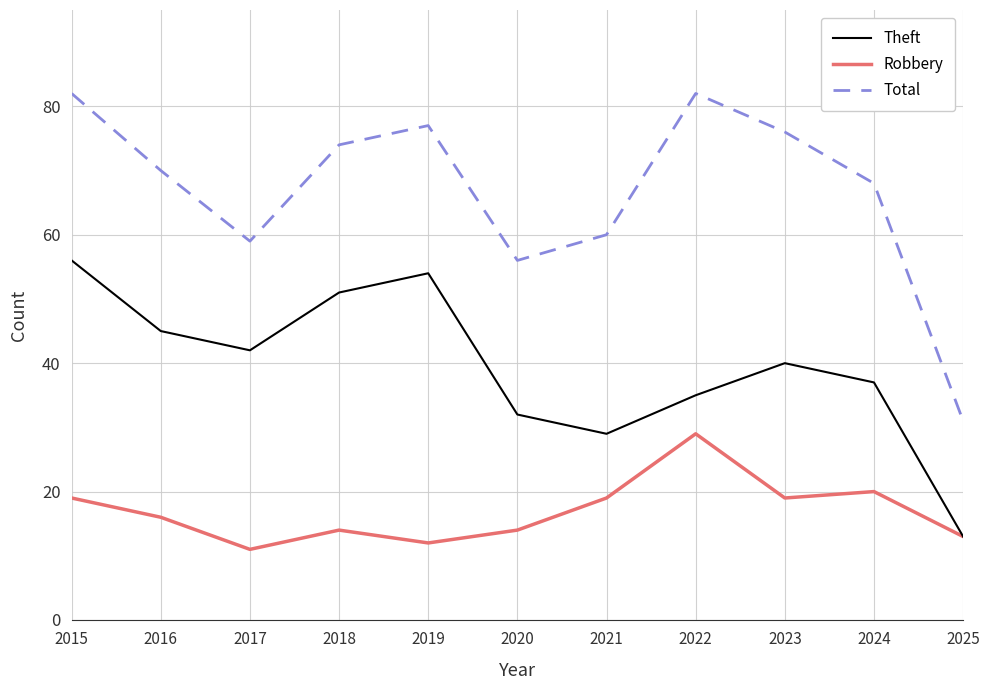

Is this an area chart (filled region under the line)?

No